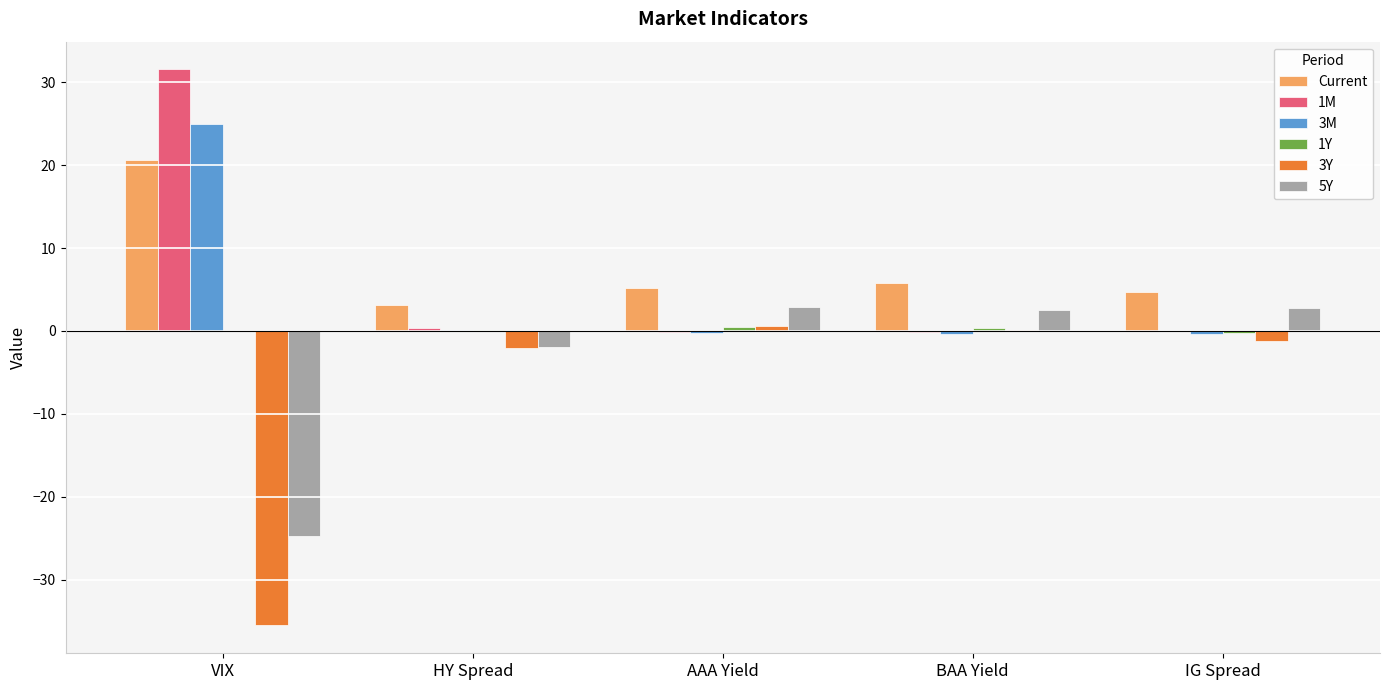

How many groups of bars are there?

5